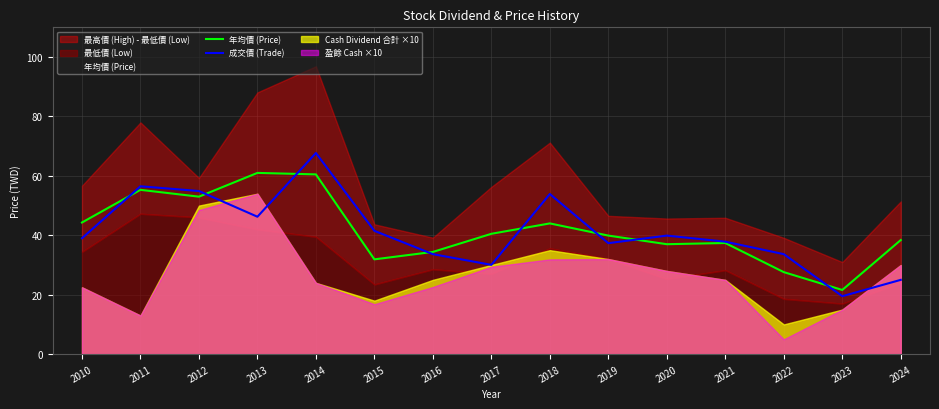

At 2019, list the series in order from smallest to largest.

成交價 (Trade), 年均價 (Price)